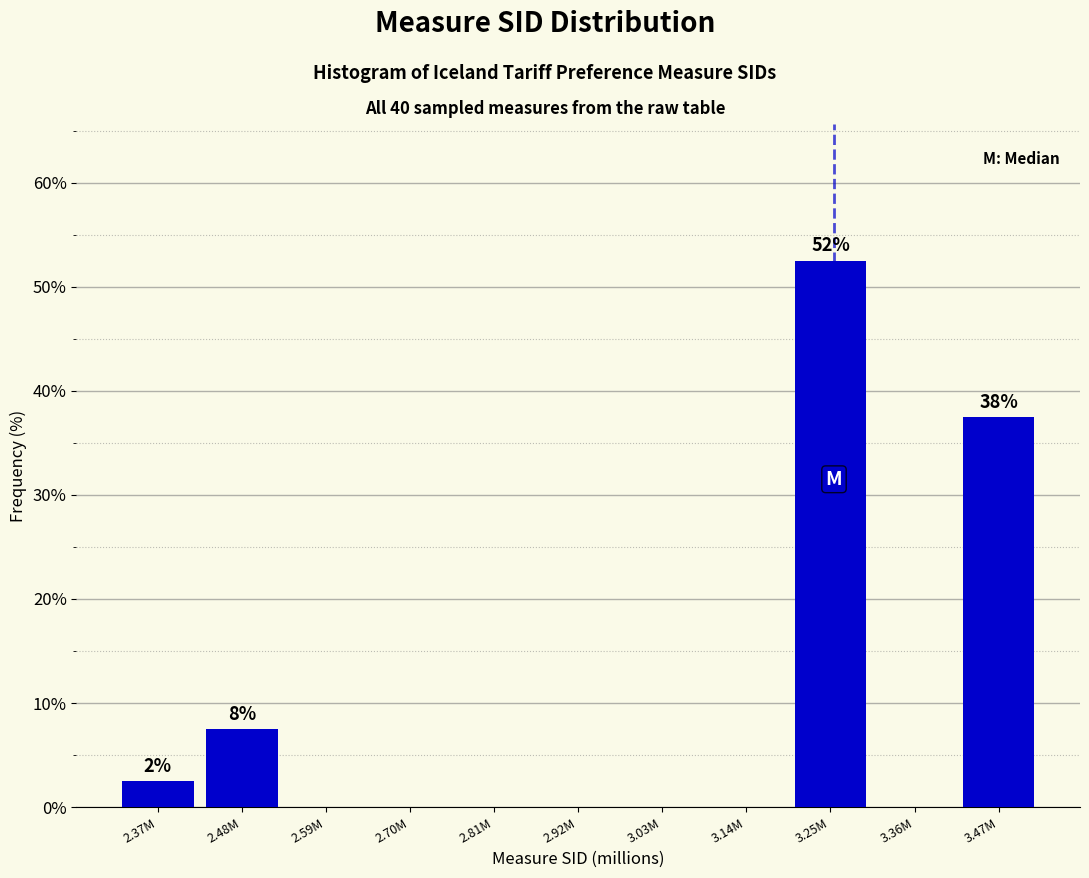

Reading left to right, transcribe all the data shown in this chart.

2.37M=2.5	2.48M=7.5	2.59M=0.0	2.70M=0.0	2.81M=0.0	2.92M=0.0	3.03M=0.0	3.14M=0.0	3.25M=52.5	3.36M=0.0	3.47M=37.5